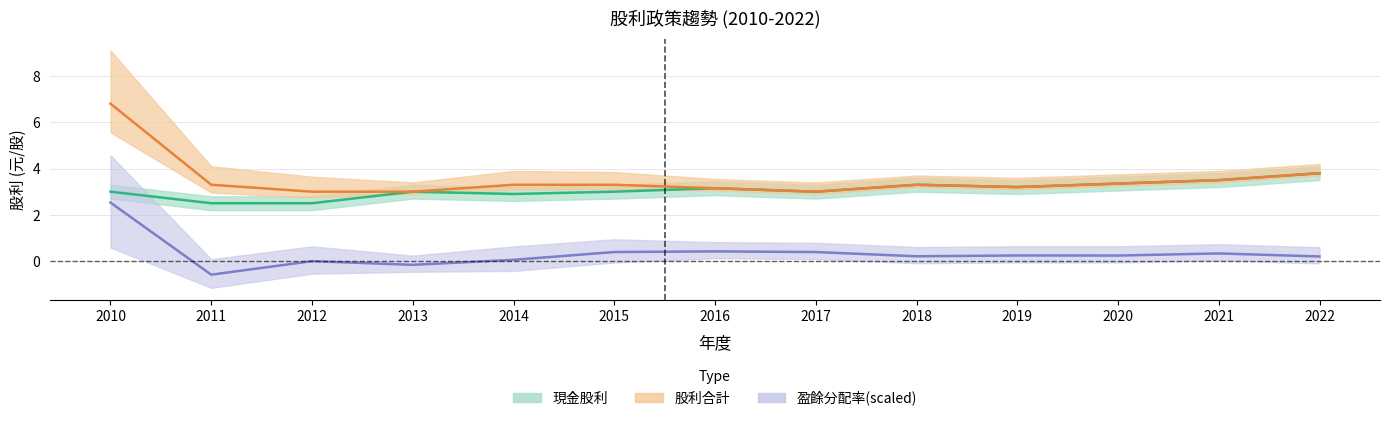

Which series has the largest total across all categories?

股利合計